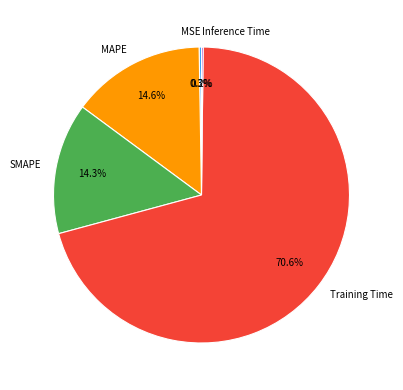

What is the majority slice?

Training Time